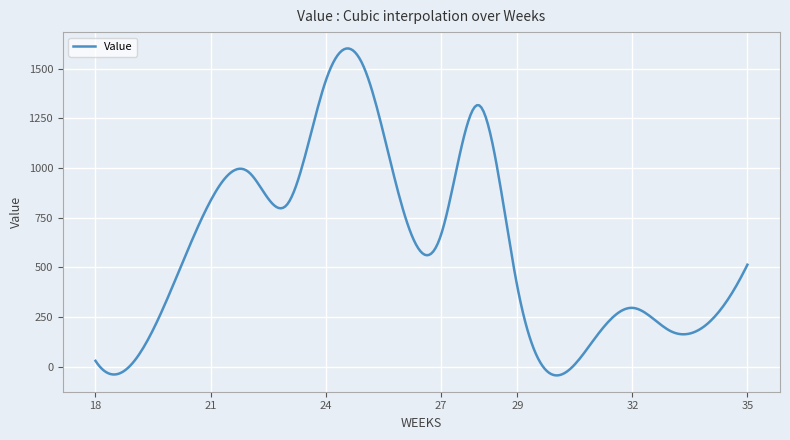

What is the minimum value shown in the chart?

-44.1